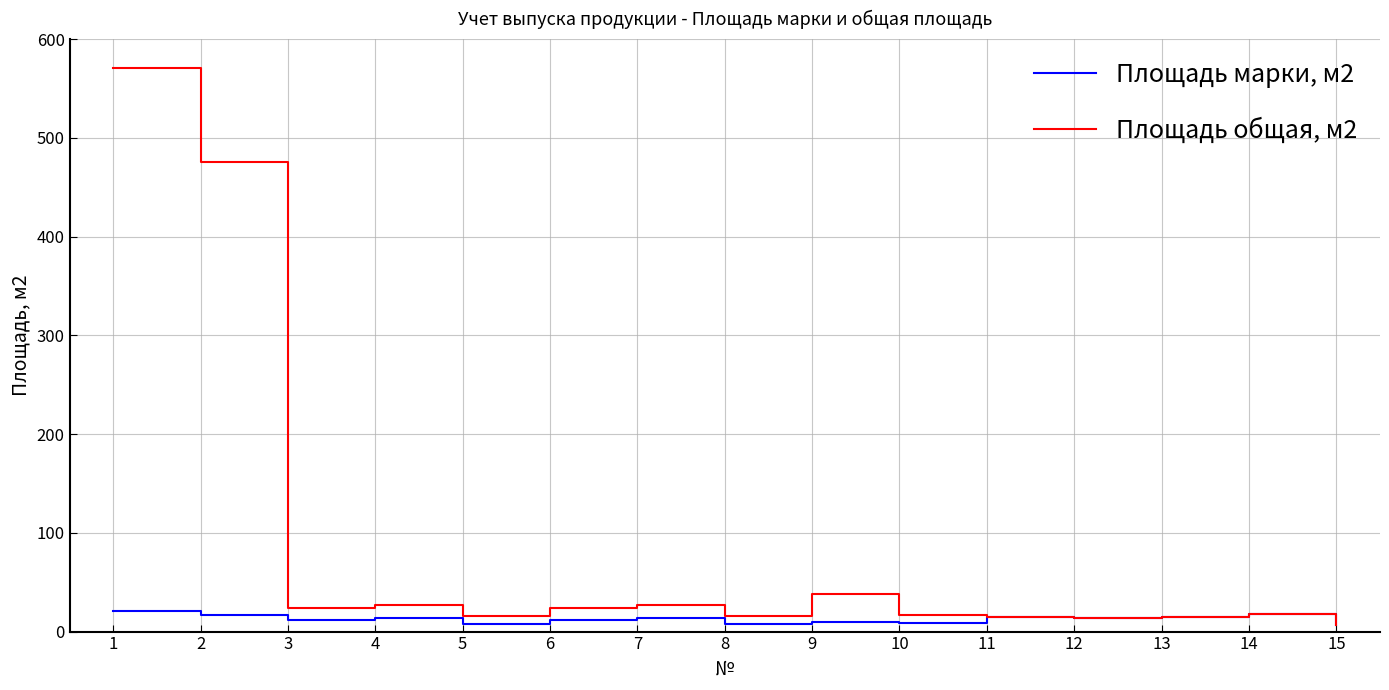

What is the difference between the highest and lowest values at 1?

550.8